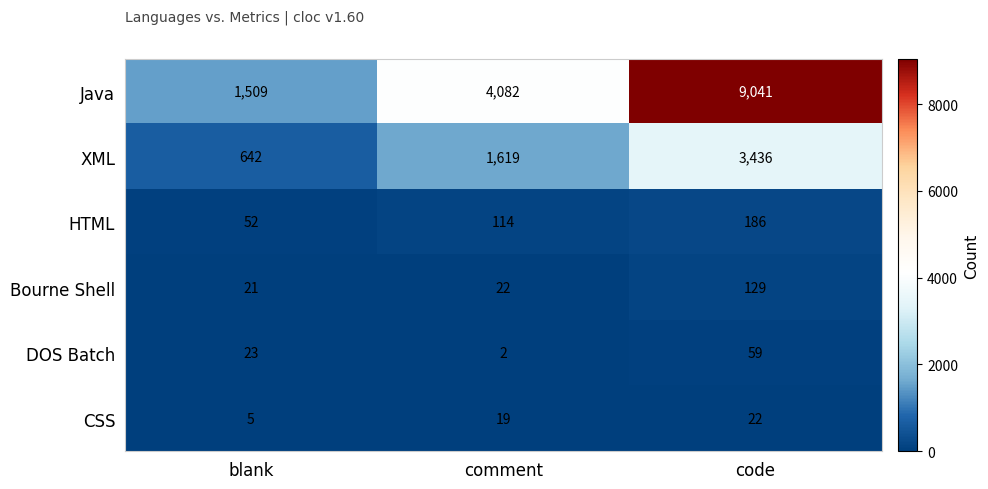

Which category has the lowest value across all series?

comment